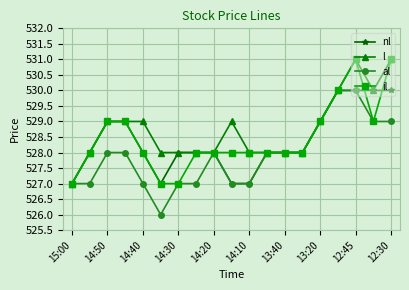

What are all the series names shown in the legend?

nl, l, al, il